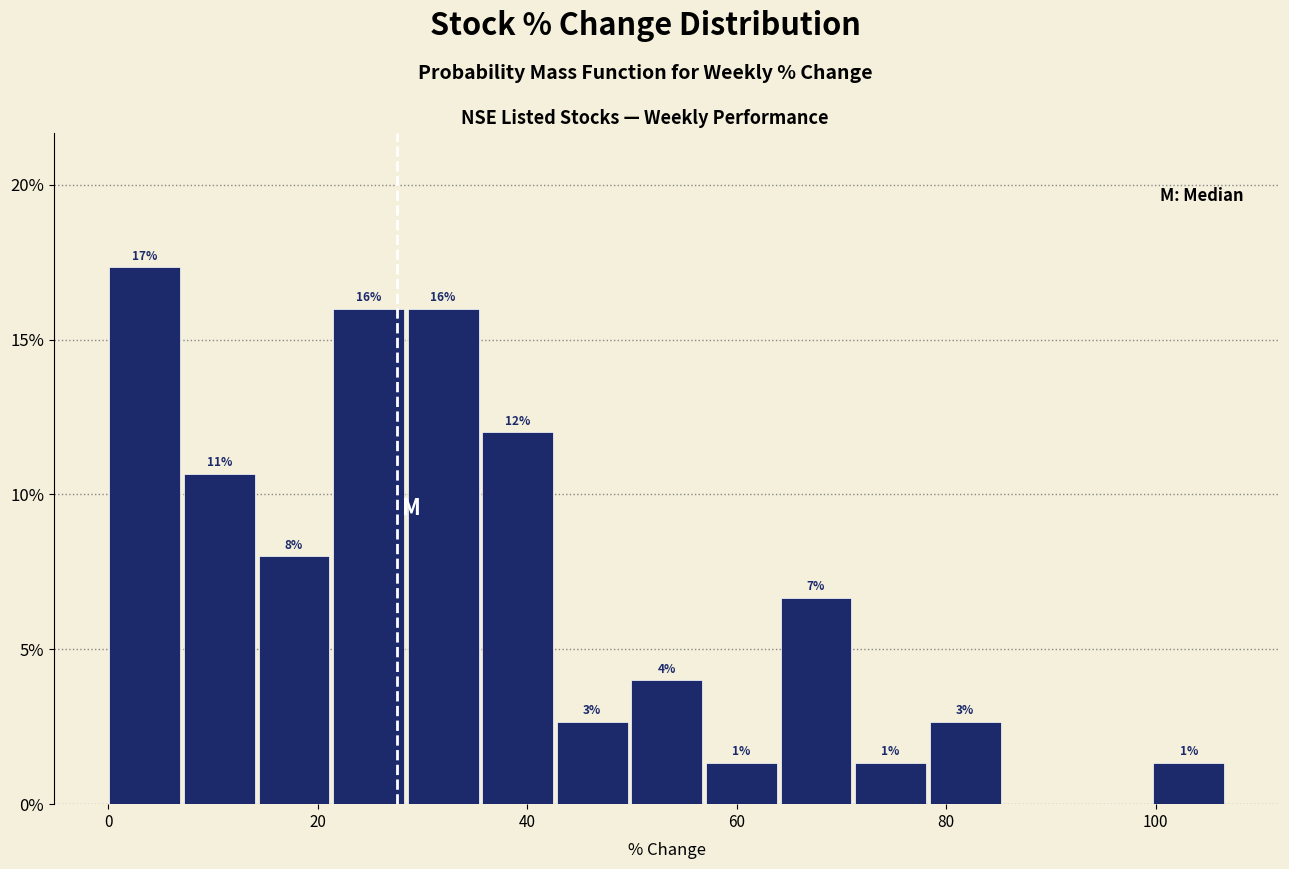

Around what value on the x-axis is the tallest bar? Give the approximate position of its centre, as read against the axis.

4